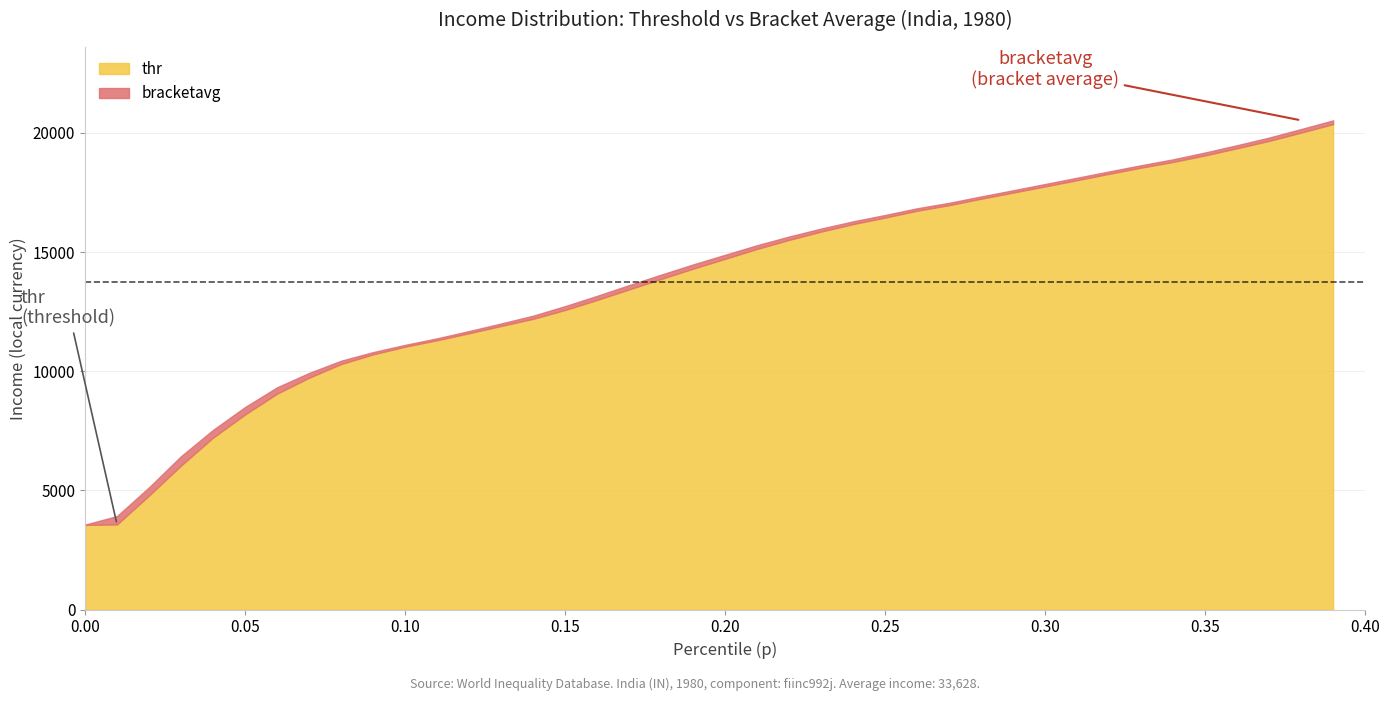

What is the difference between the highest and lowest values at 32?

98.3